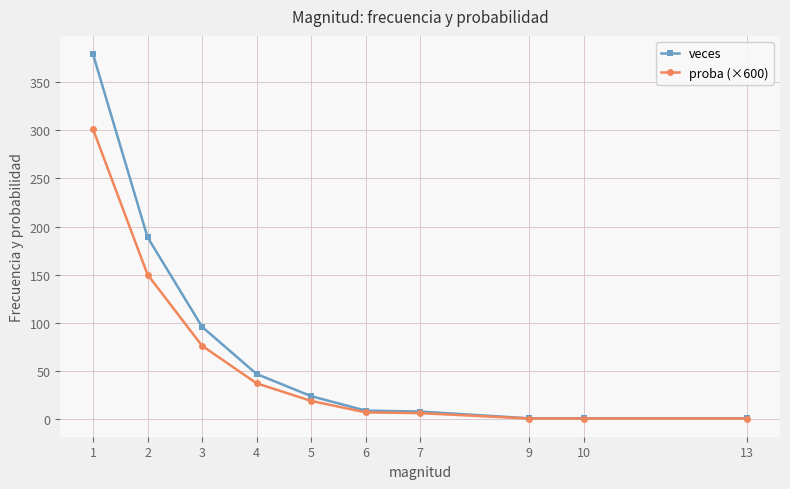

Read the proba (×600) value at 7.

6.4